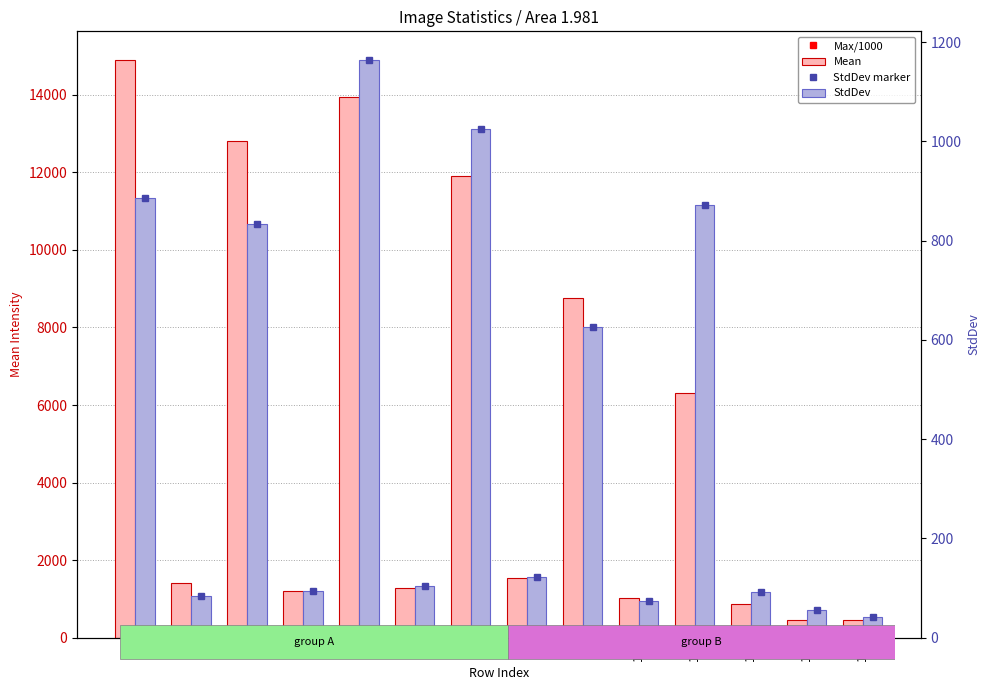

Rank the categories by Mean value from highest to lowest.

1, 5, 3, 7, 9, 11, 8, 2, 6, 4, 10, 12, 14, 13